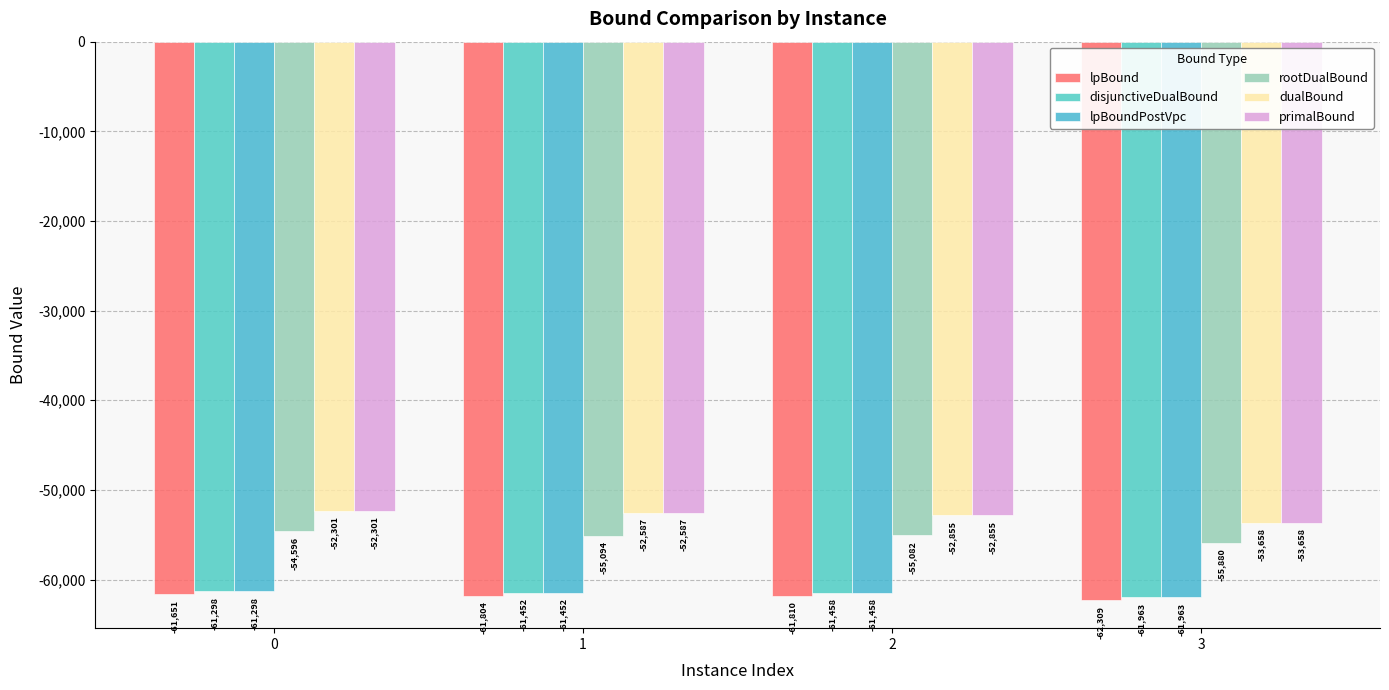

Is the value of lpBound at 2 greater than the value of rootDualBound at 0?

No